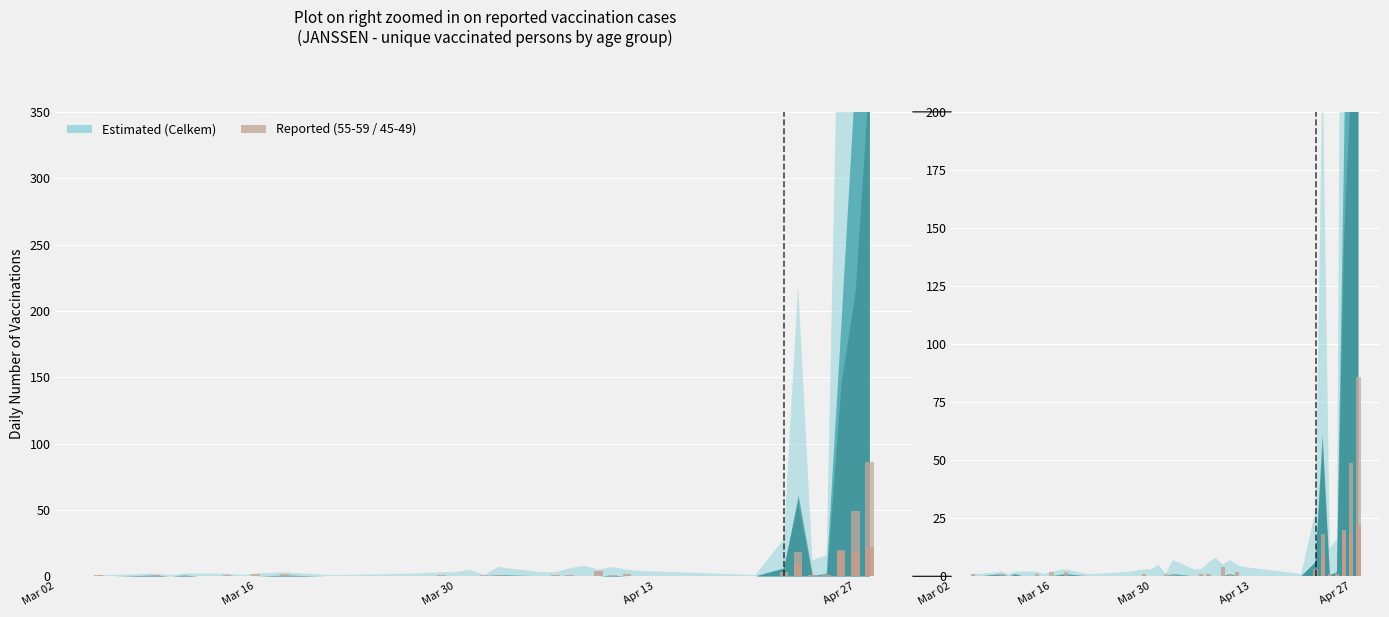

How many positive values are there?

13